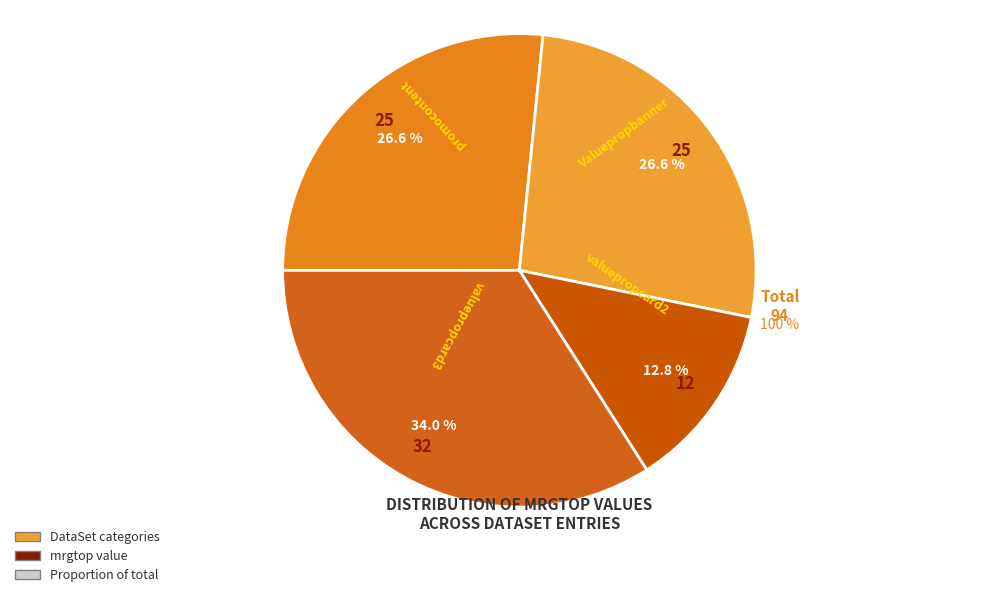

To the nearest percent, what is the difference between the promocontent and valuepropcard3 slice percentages?

7%